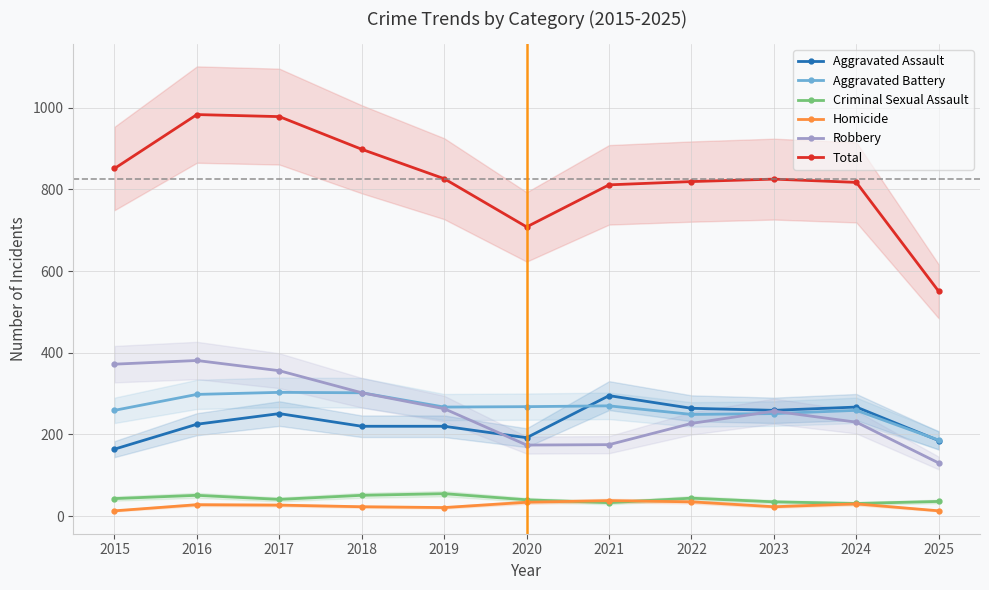

Reading right to left, extract all data points from this chart.

Aggravated Assault: 2025=185	2024=267	2023=259	2022=264	2021=295	2020=192	2019=220	2018=220	2017=251	2016=225	2015=164
Aggravated Battery: 2025=186	2024=259	2023=251	2022=249	2021=270	2020=268	2019=267	2018=302	2017=303	2016=298	2015=259
Criminal Sexual Assault: 2025=36	2024=31	2023=35	2022=44	2021=33	2020=40	2019=55	2018=51	2017=41	2016=51	2015=43
Homicide: 2025=13	2024=30	2023=23	2022=35	2021=38	2020=34	2019=21	2018=23	2017=27	2016=28	2015=13
Robbery: 2025=130	2024=230	2023=257	2022=227	2021=175	2020=174	2019=263	2018=302	2017=356	2016=381	2015=372
Total: 2025=550	2024=817	2023=825	2022=819	2021=811	2020=708	2019=826	2018=898	2017=978	2016=983	2015=851